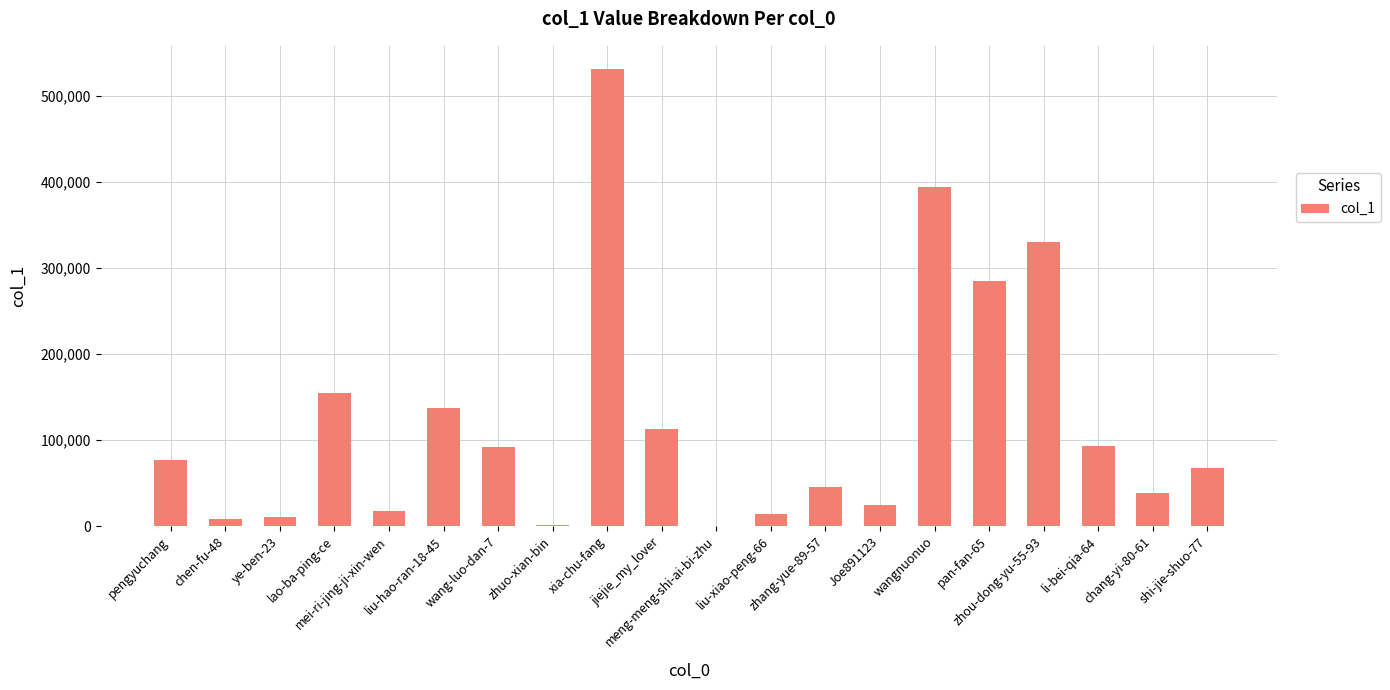

What is the maximum value shown in the chart?

531420